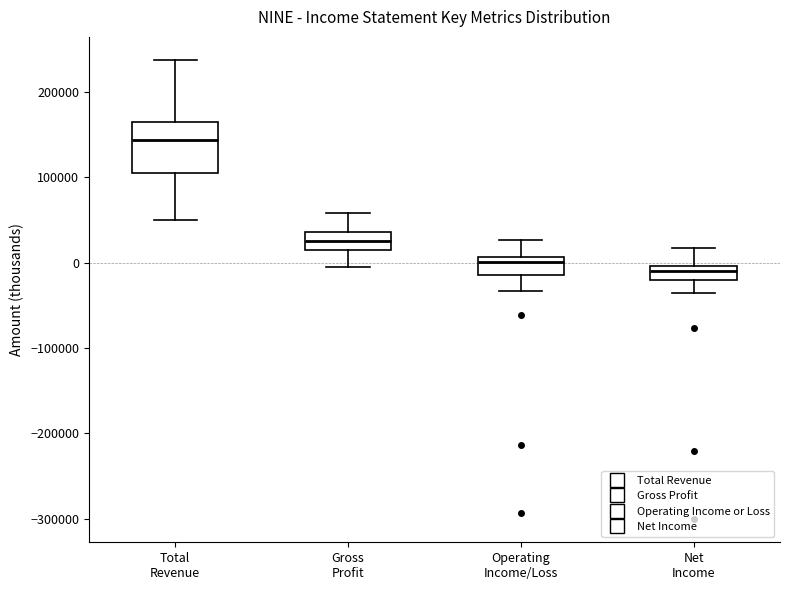

Where does the upper whisker of the box for Total Revenue end on the y-axis? The values are not printed on the chart, so give them approximately, as read against the axis.

240000